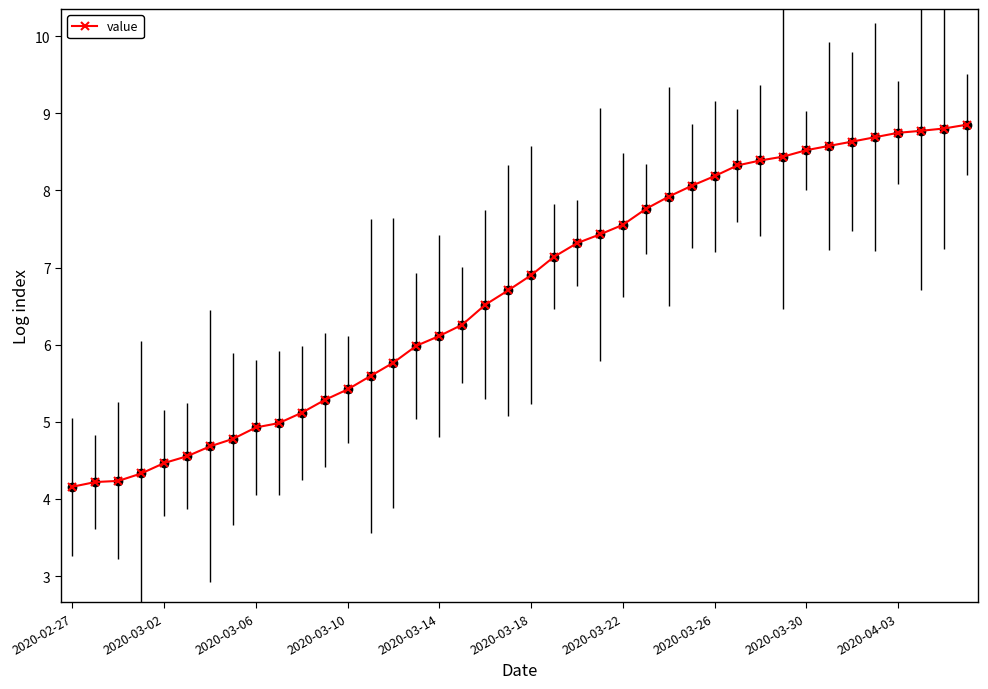

What is the value of the 3rd point from the left?

4.2